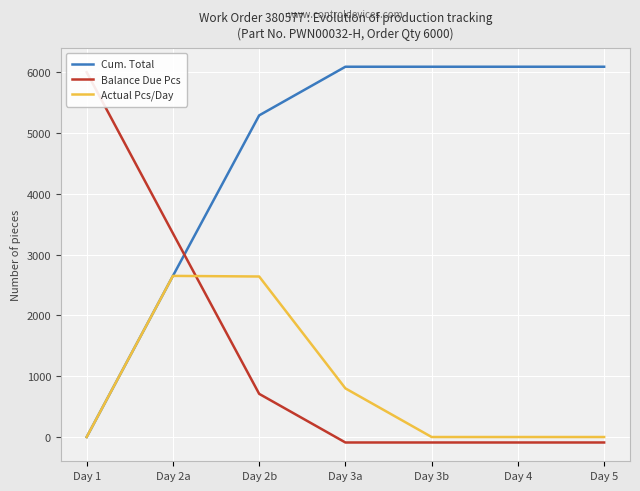

What is the lowest value of the Balance Due Pcs series?

-90